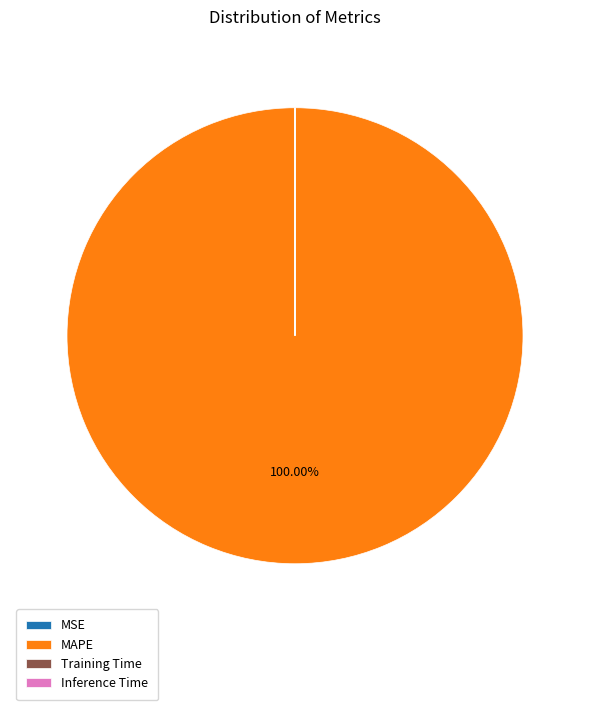

To the nearest percent, what is the difference between the largest and smallest slice percentages?

100%